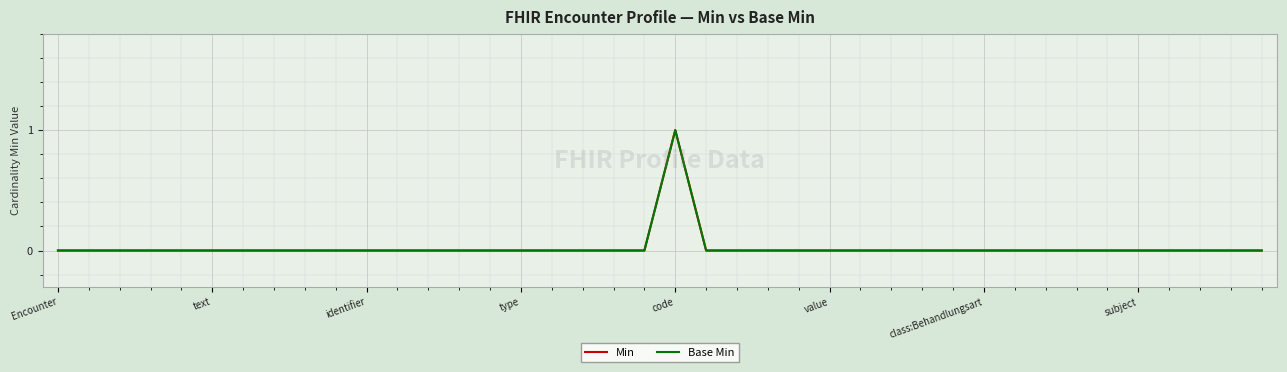

Is this an area chart (filled region under the line)?

No